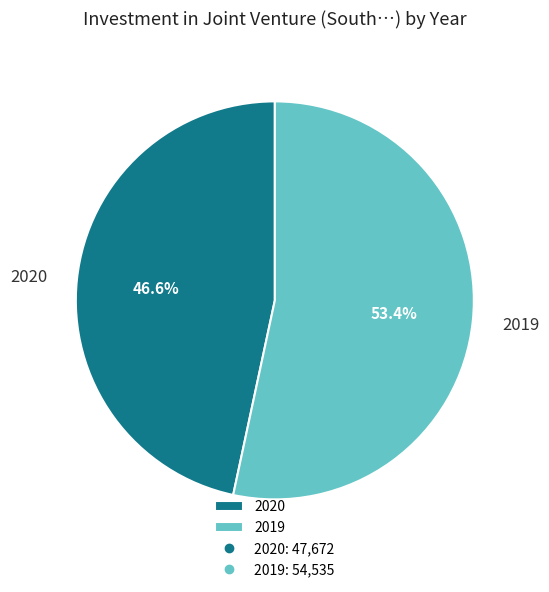

True or false: 2019 accounts for 46% of the total.

False